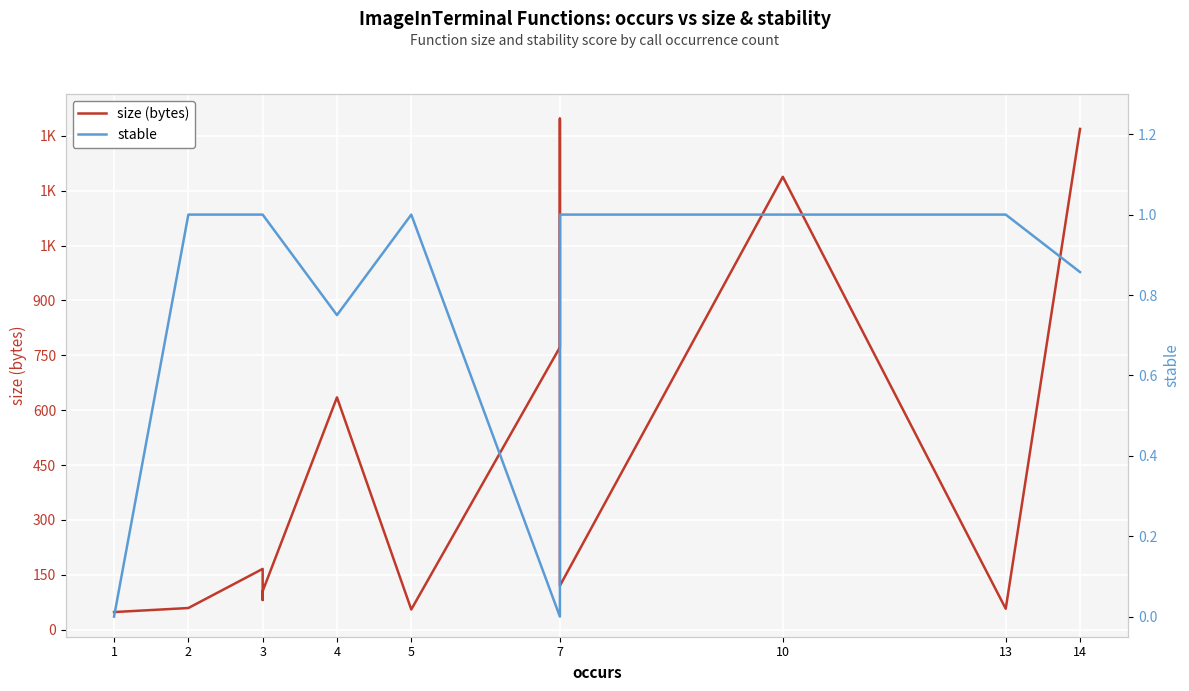

Is the value of size (bytes) at 4 greater than the value of stable at 3?

Yes